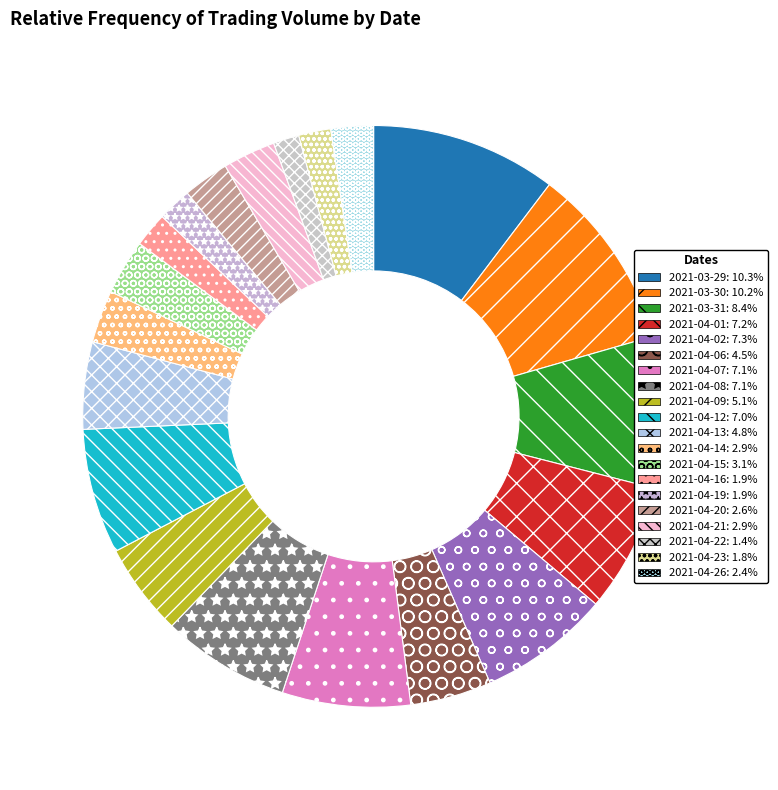

What is the ratio of the value at 2021-04-21 to the value at 2021-03-30?

0.3